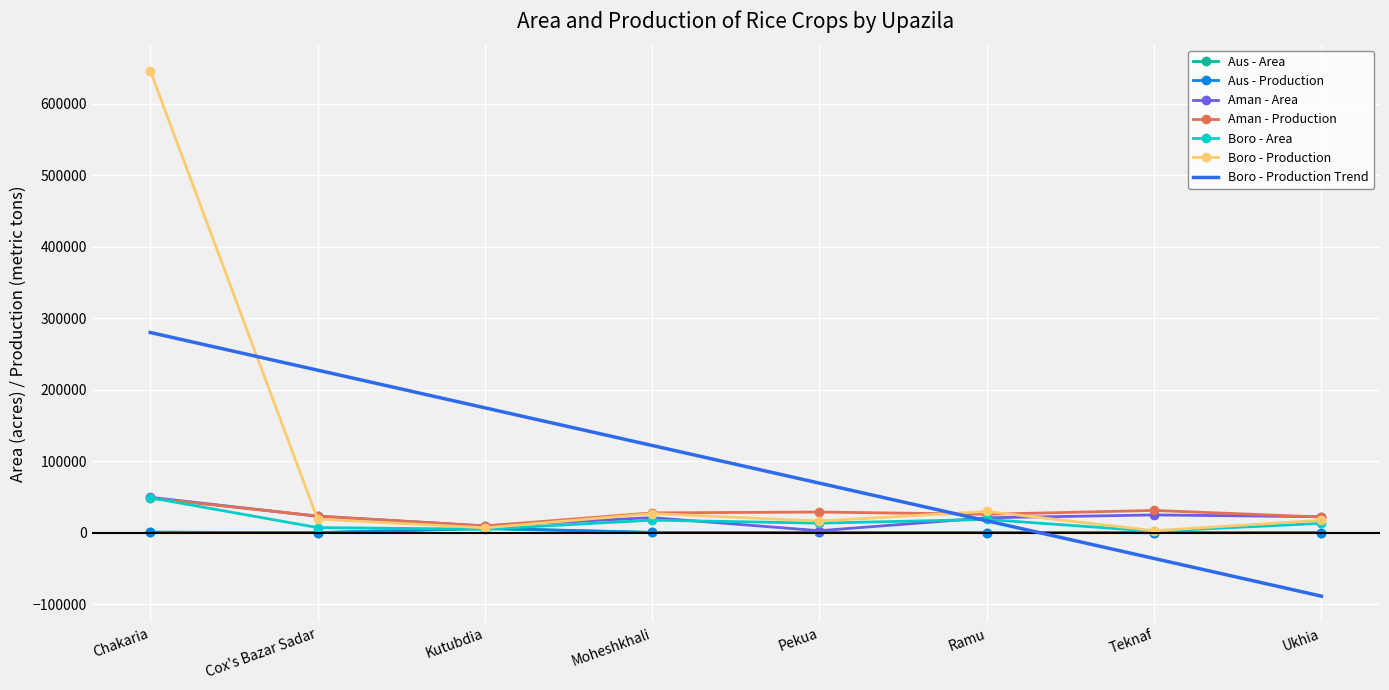

At which label does Boro - Production Trend reach its minimum?

Ukhia